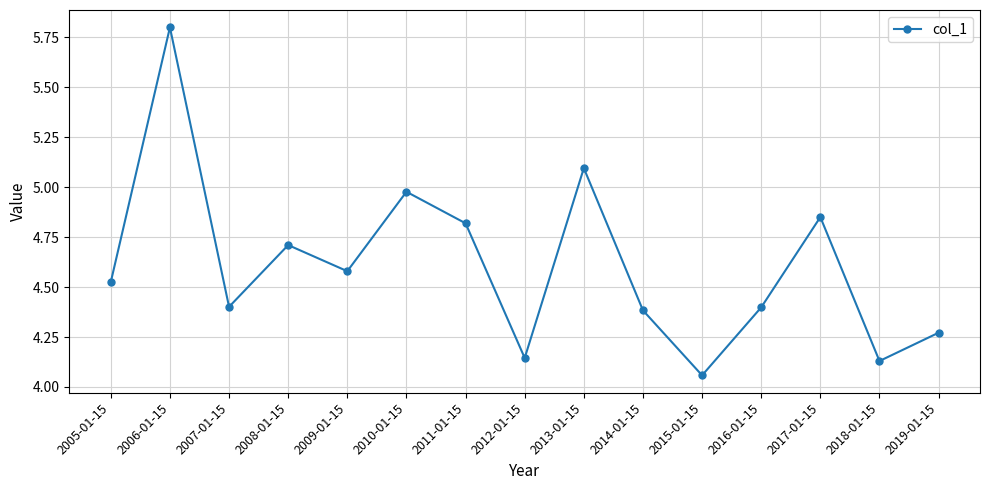

What is the label of the 15th point from the left?

2019-01-15